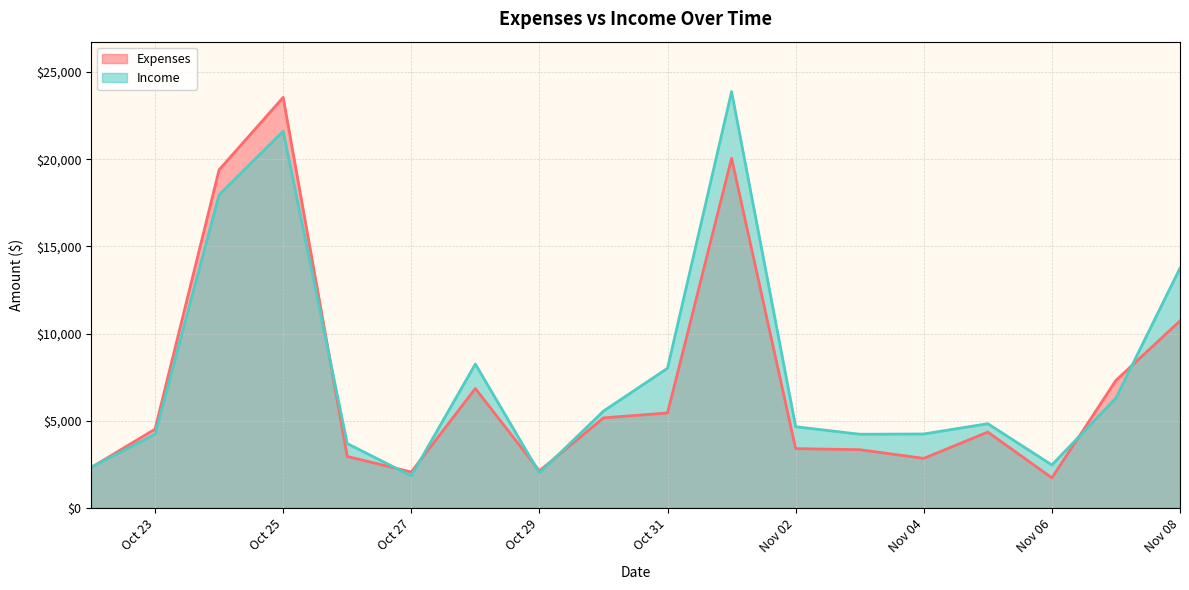

At which category is the sum across all series the highest?

Oct 25